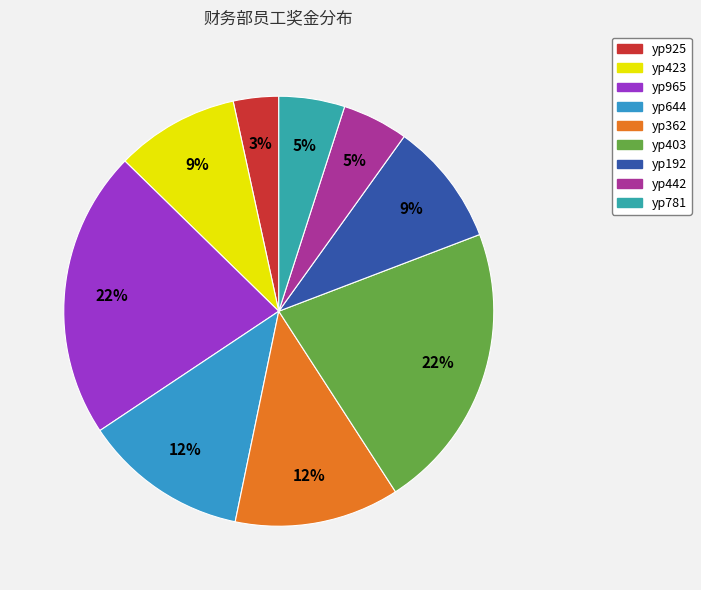

What is the ratio of the value at yp192 to the value at yp925?

2.7